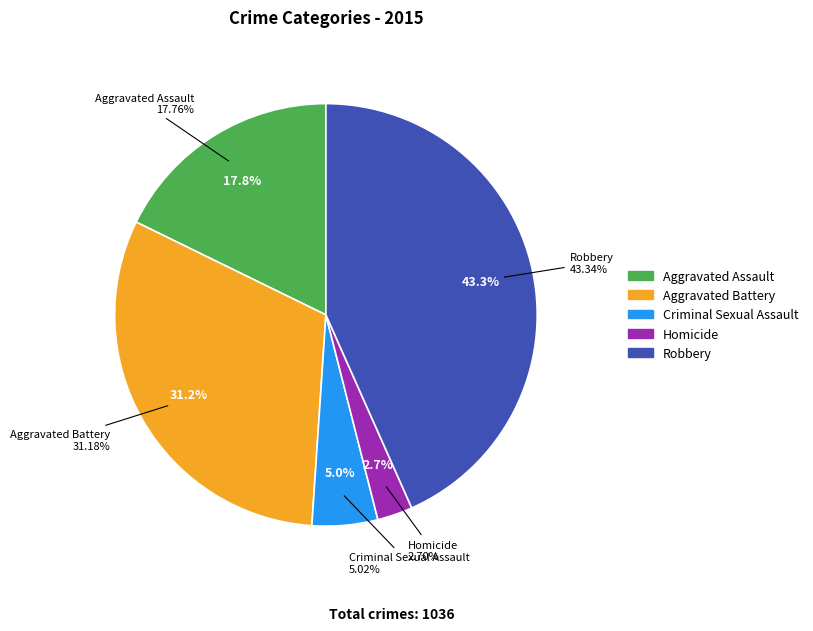

What is the ratio of the value at Criminal Sexual Assault to the value at Aggravated Assault?

0.3